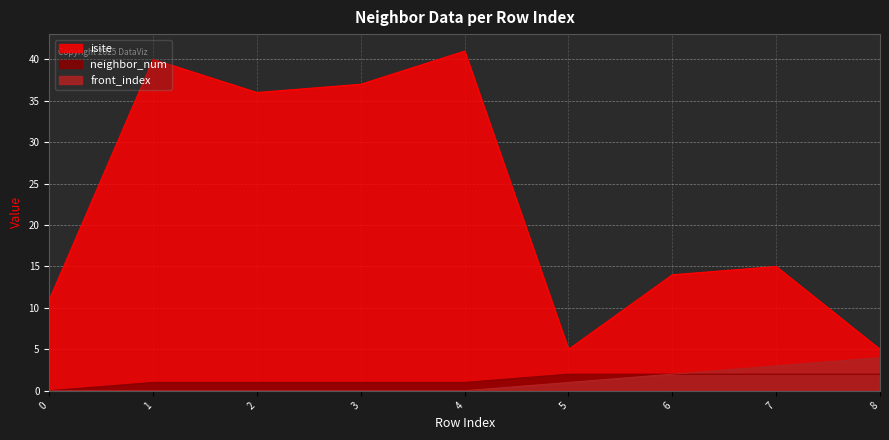

Reading left to right, transcribe all the data shown in this chart.

isite: 0=11	1=40	2=36	3=37	4=41	5=5	6=14	7=15	8=5
neighbor_num: 0=0	1=1	2=1	3=1	4=1	5=2	6=2	7=2	8=2
front_index: 0=0	1=0	2=0	3=0	4=0	5=1	6=2	7=3	8=4